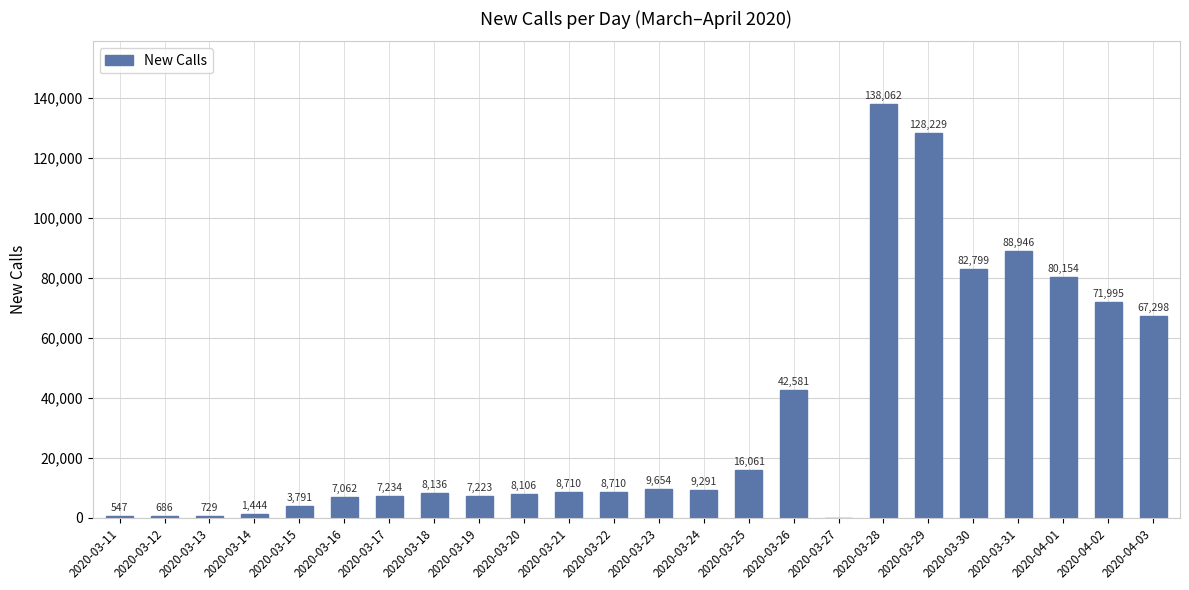

Which label corresponds to the largest value in the chart?

2020-03-28